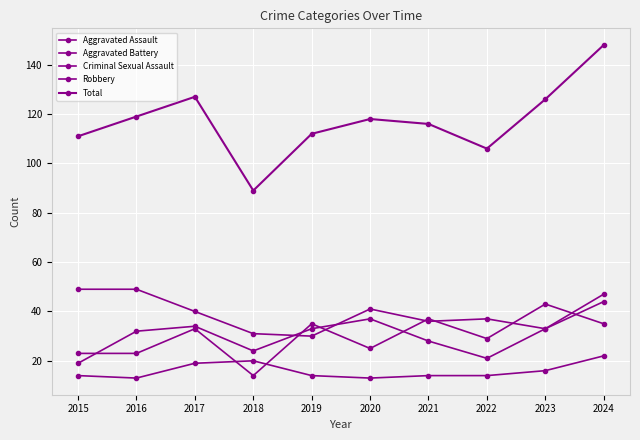

How many values in the Aggravated Battery series are below 33?

5